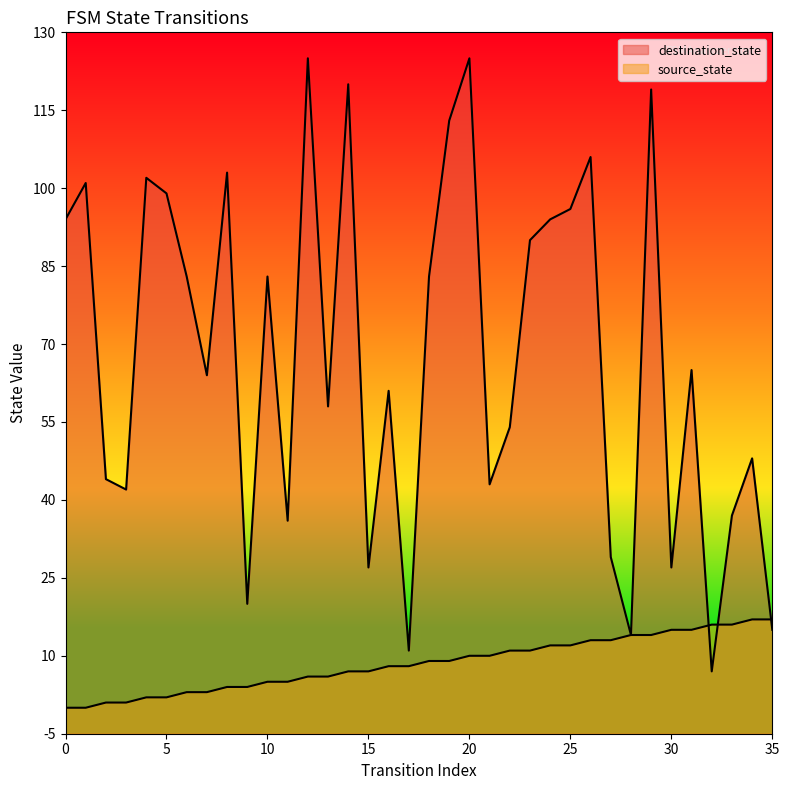

How many intersections are there between destination_state and source_state?

3